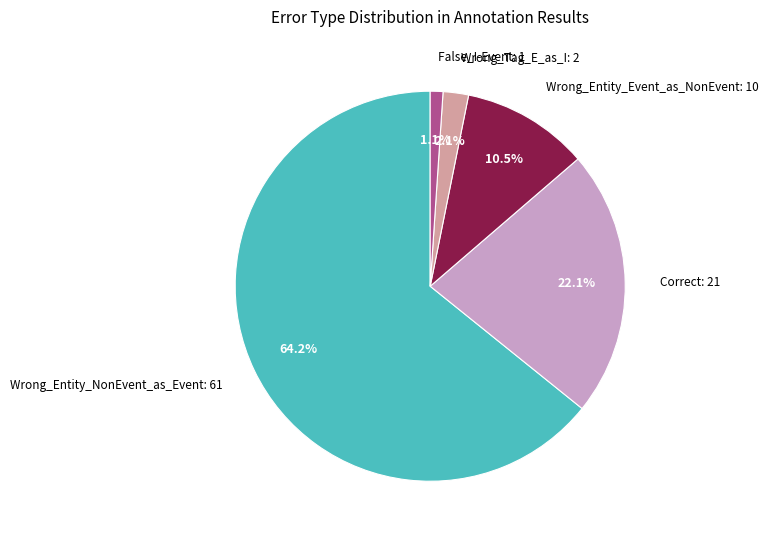

To the nearest percent, what is the difference between the largest and smallest slice percentages?

63%